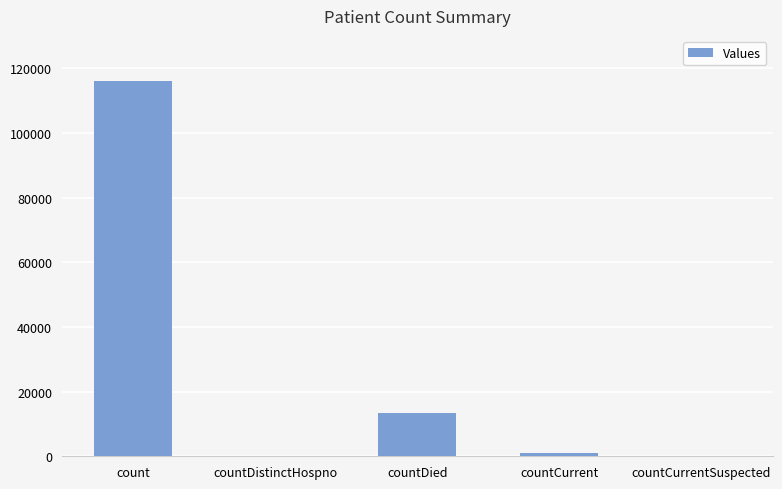

What is the change in value from countDistinctHospno to countDied?

+13400